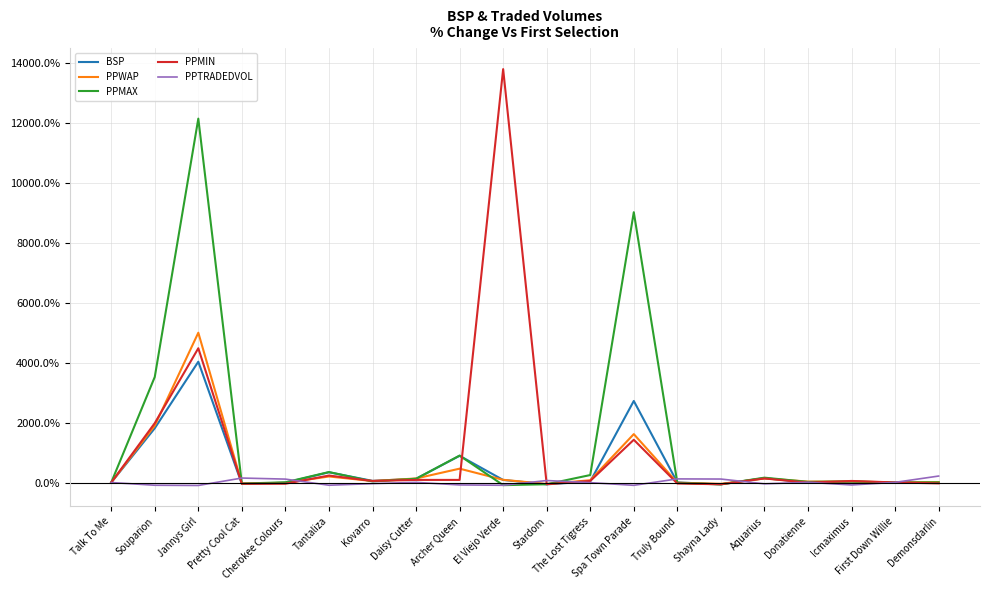

Which series has the widest spread of values?

PPMIN